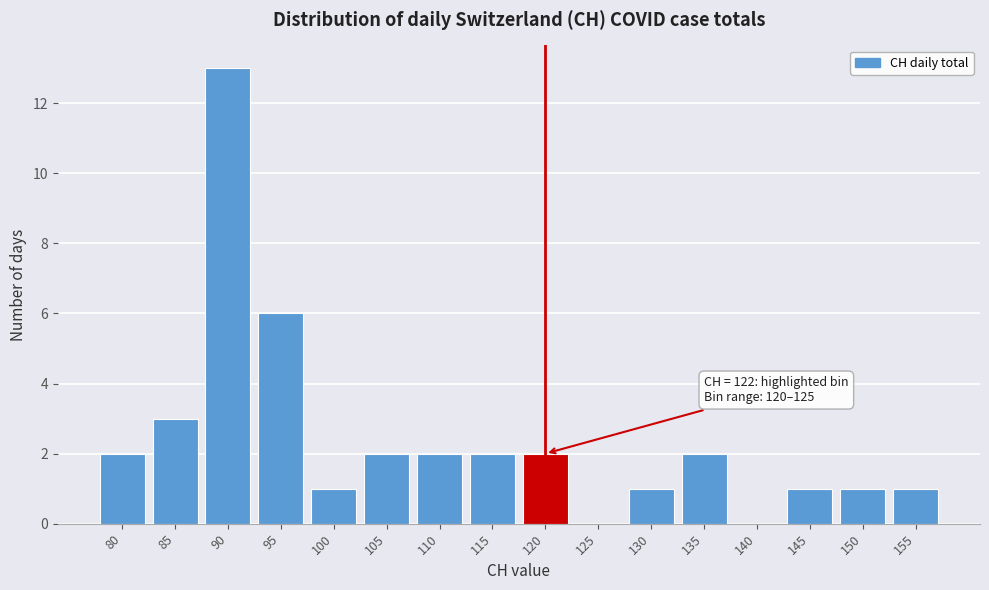

Reading left to right, what are all the values shown in this chart?

80=2	85=3	90=13	95=6	100=1	105=2	110=2	115=2	120=2	125=0	130=1	135=2	140=0	145=1	150=1	155=1